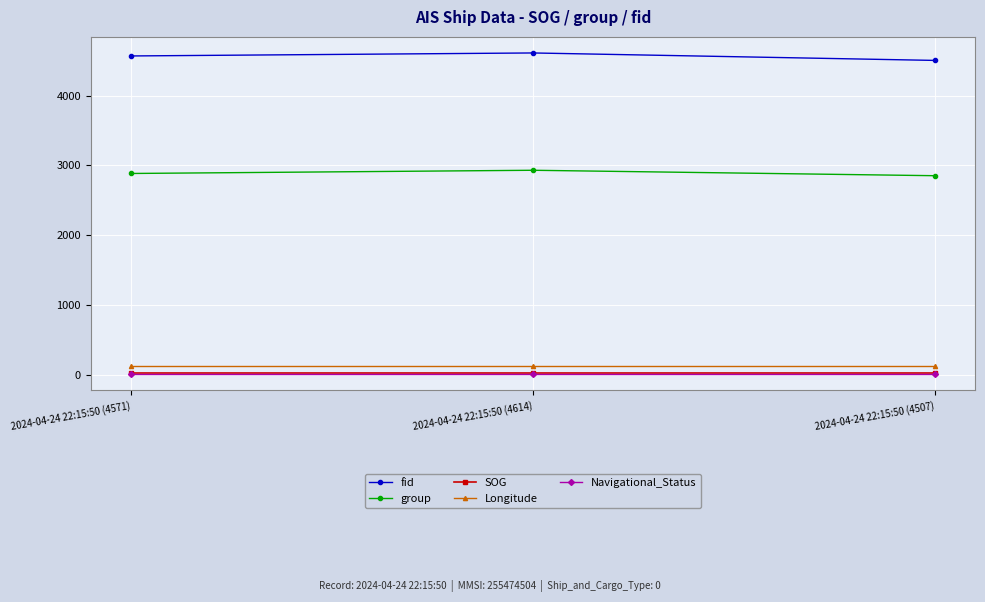

What is the label of the 3rd point from the right?

2024-04-24 22:15:50 (4571)